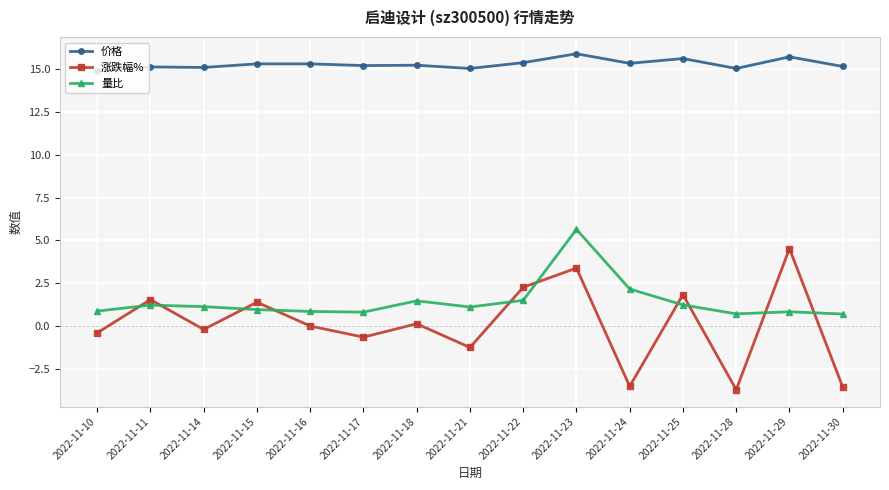

How many lines are shown in the chart?

3